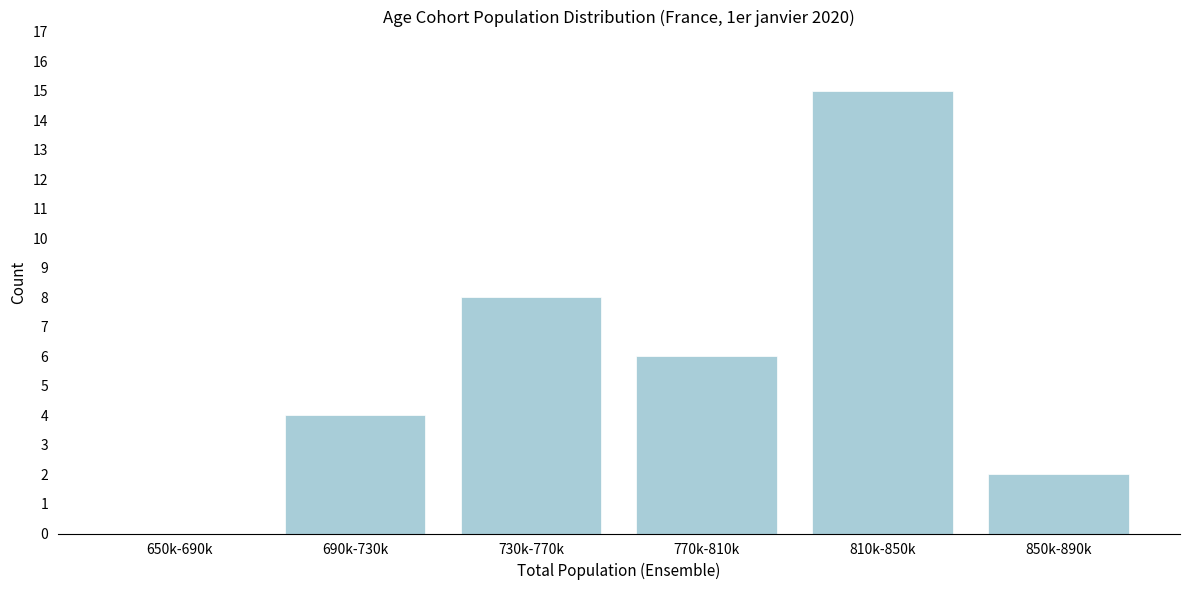

Reading left to right, what are all the values shown in this chart?

650k-690k=0	690k-730k=4	730k-770k=8	770k-810k=6	810k-850k=15	850k-890k=2